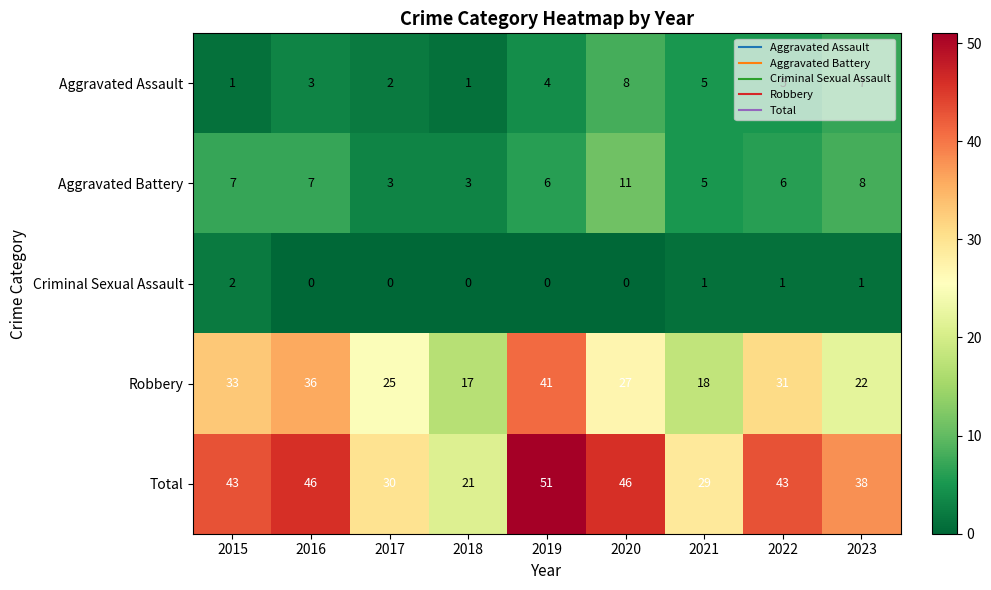

What is the minimum value for Aggravated Battery?

3